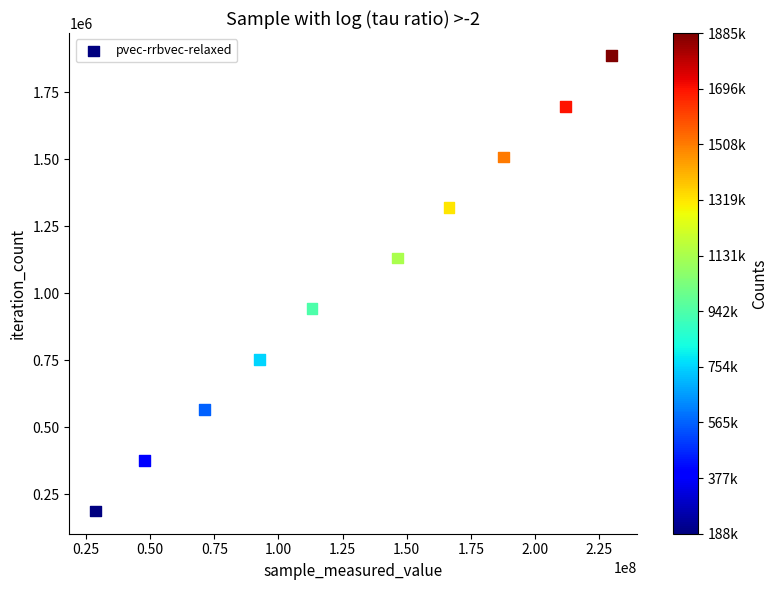

What is the average Y value?

1037047